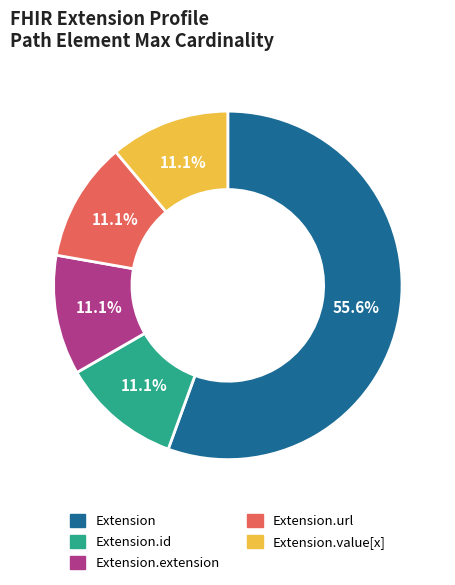

Does any single category account for the majority?

Yes